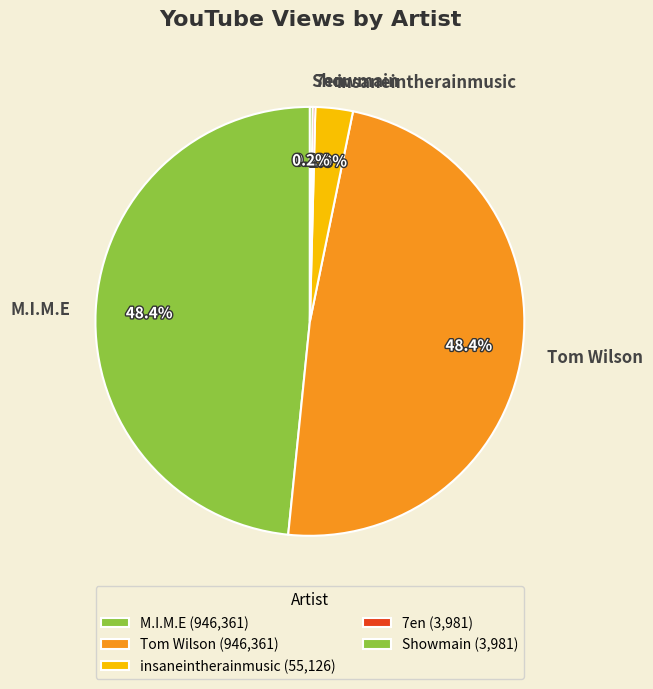

Is there a majority slice in this chart?

No